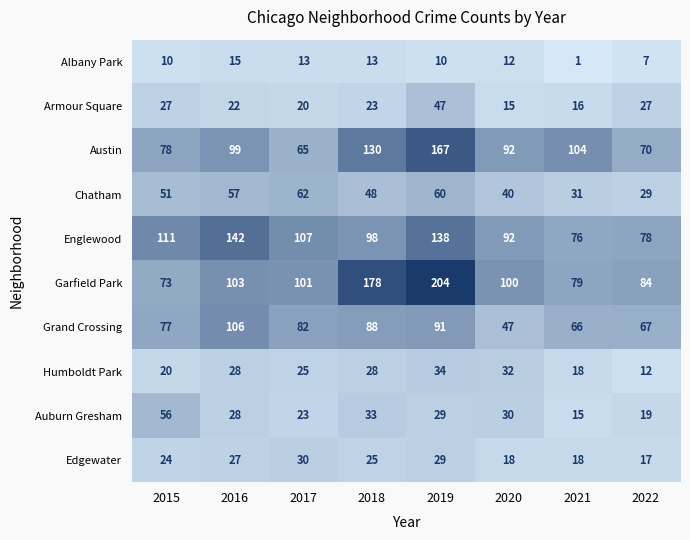

What is the difference between the Englewood values at 2019 and 2022?

60